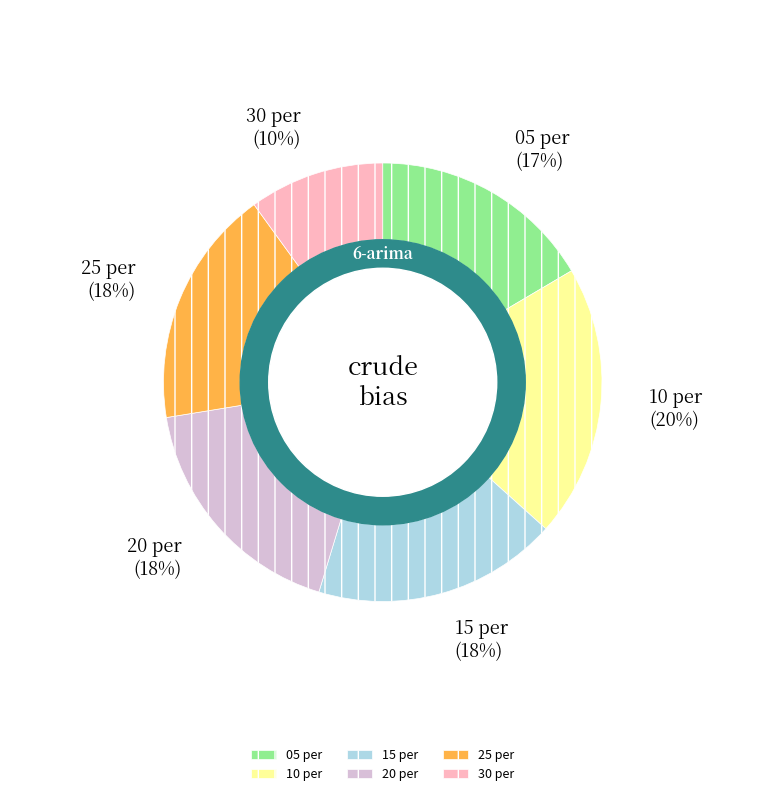

What percentage is the 05 per slice, to the nearest percent?

17%